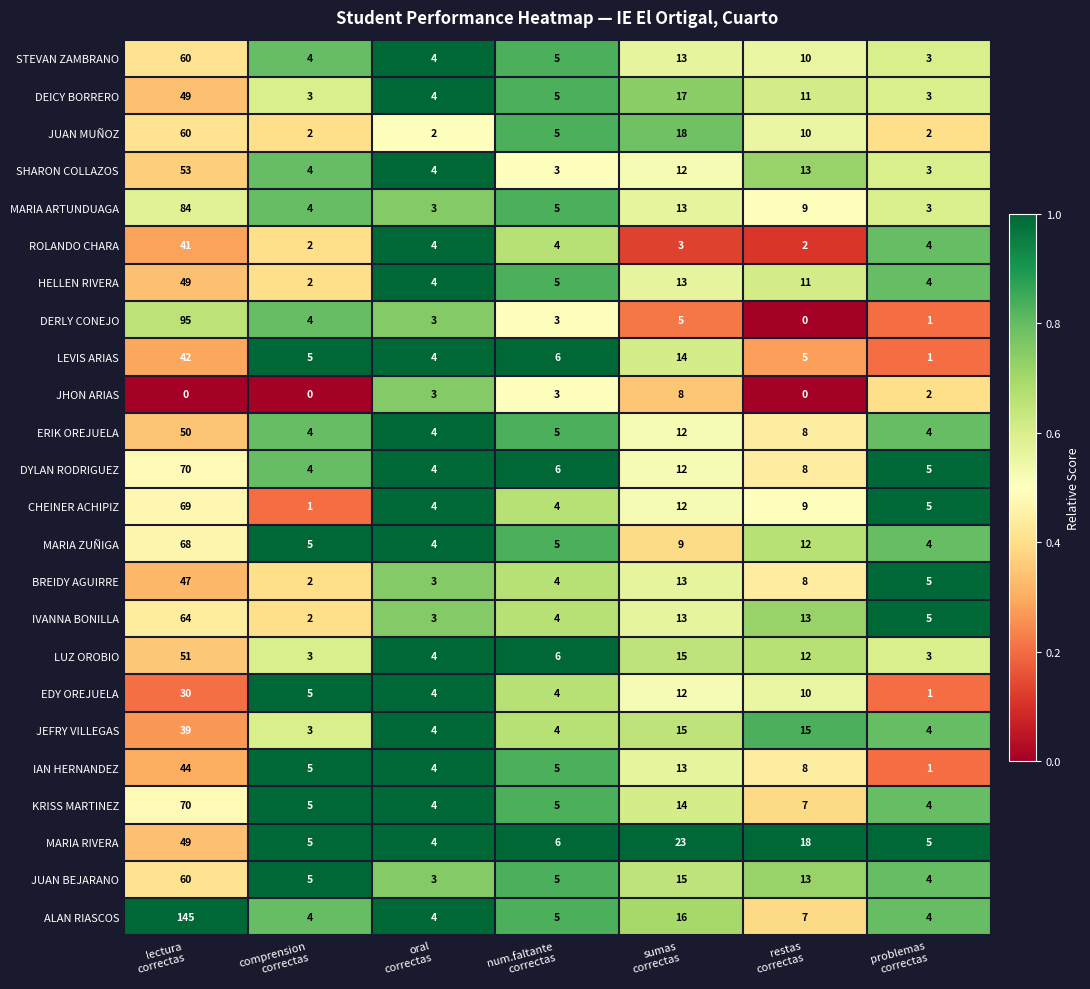

Which series has the largest total across all categories?

ALAN RIASCOS